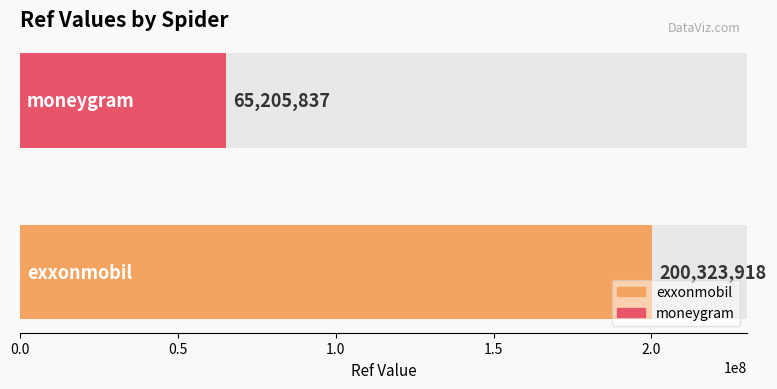

What is the sum of the values at exxonmobil and moneygram?

265529755